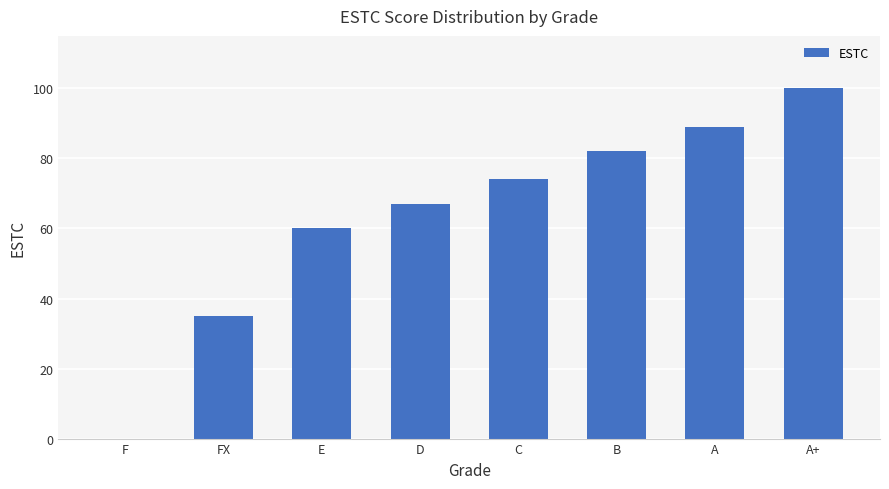

What is the greatest value displayed?

100